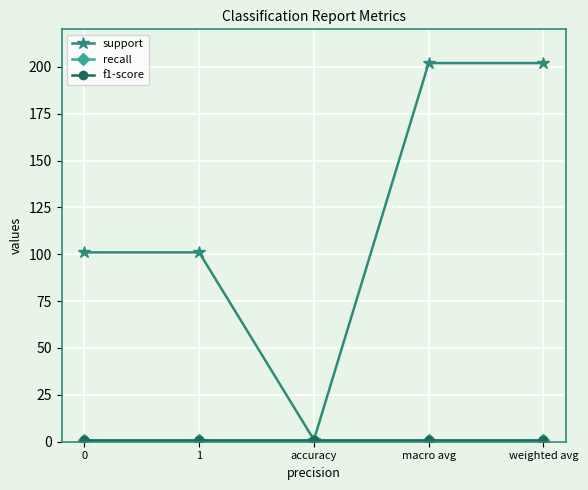

What is the sum of the recall values at 1 and 0?

2